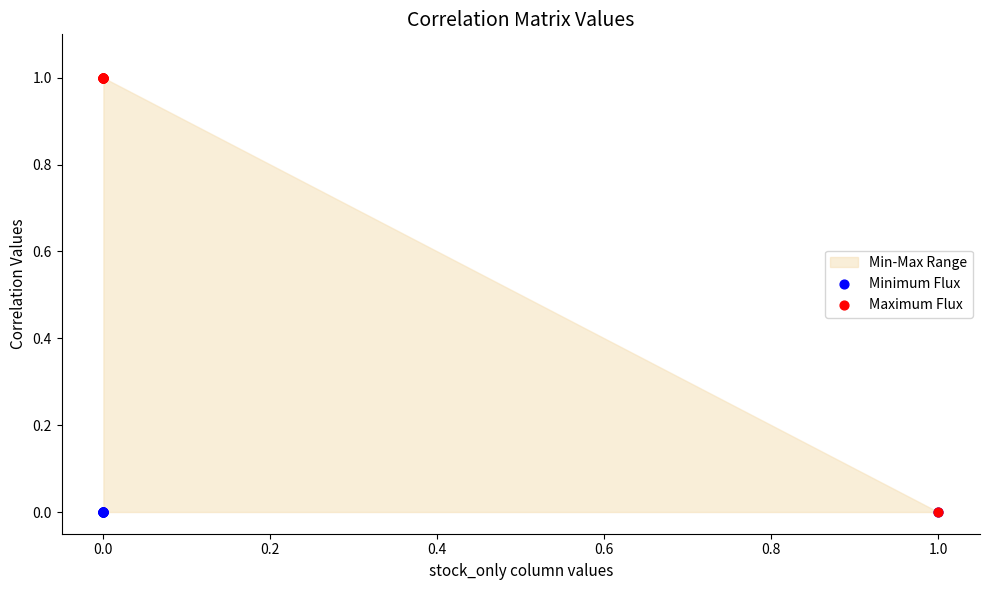

Which series reaches the minimum Y coordinate?

Minimum Flux